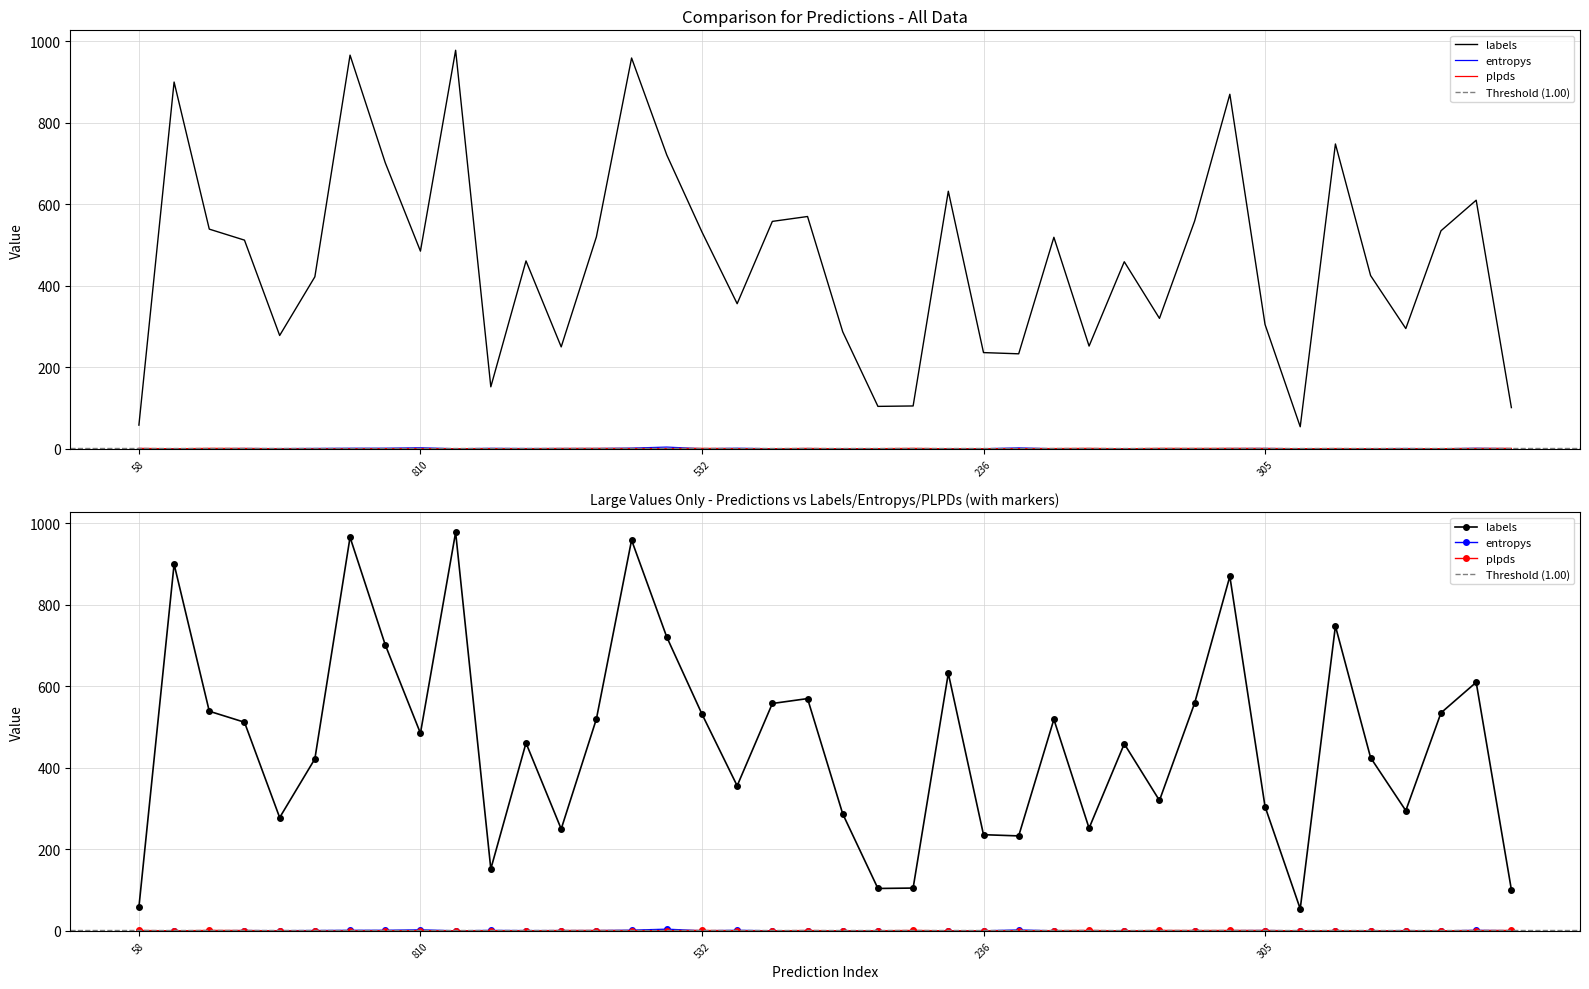

The entropys series shows 0.0 at 21. True or false?

True